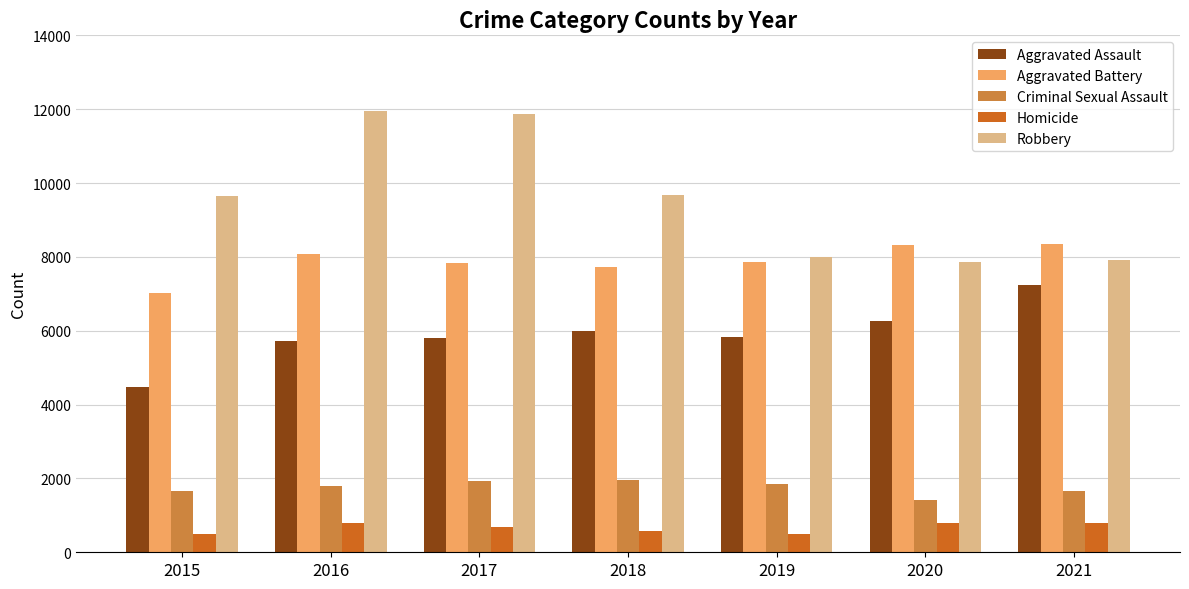

The Aggravated Assault series shows 4480 at 2015. True or false?

True